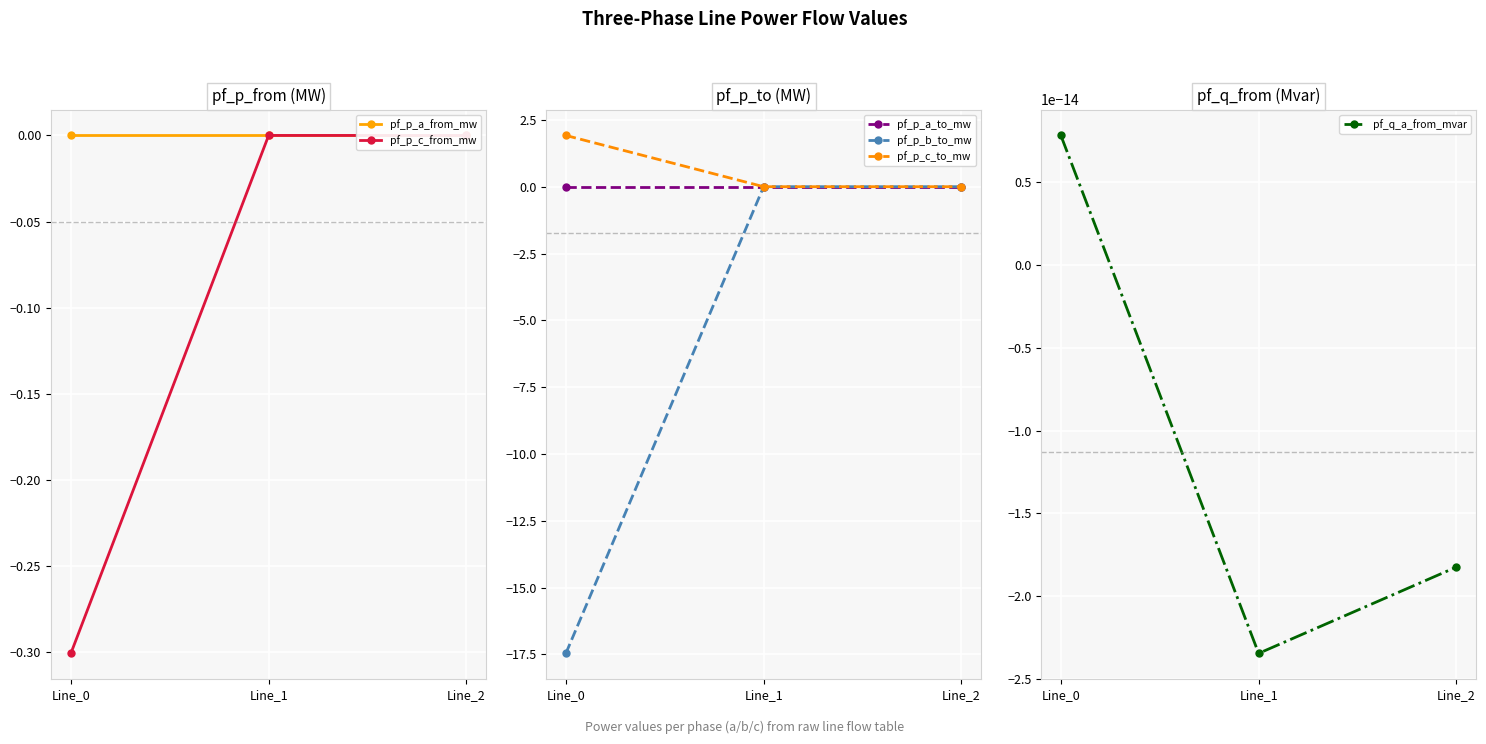

Reading left to right, extract all data points from this chart.

pf_p_a_from_mw: -0.0	-0.0	-0.0
pf_p_c_from_mw: -0.3	0.0	0.0
pf_p_a_to_mw: 0.0	0.0	0.0
pf_p_b_to_mw: -17.5	-0.0	-0.0
pf_p_c_to_mw: 1.9	-0.0	-0.0
pf_q_a_from_mvar: 0.0	-0.0	-0.0